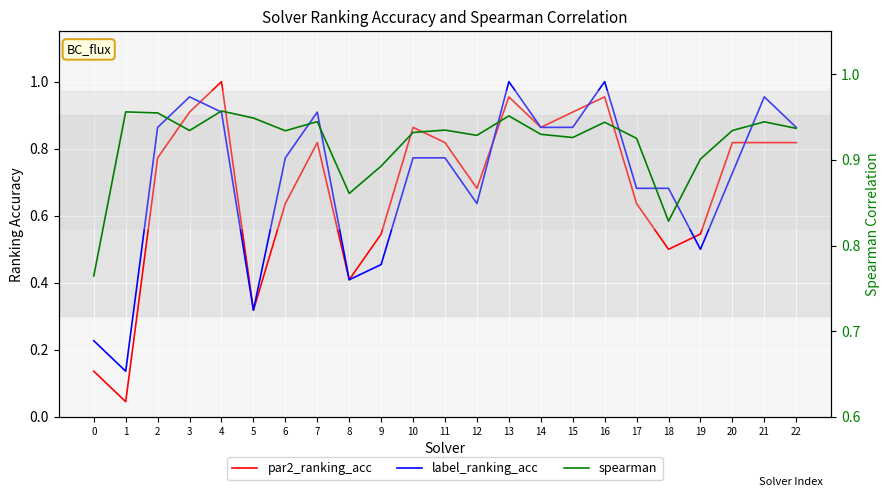

What is the difference between the highest and lowest values at 17?

0.3